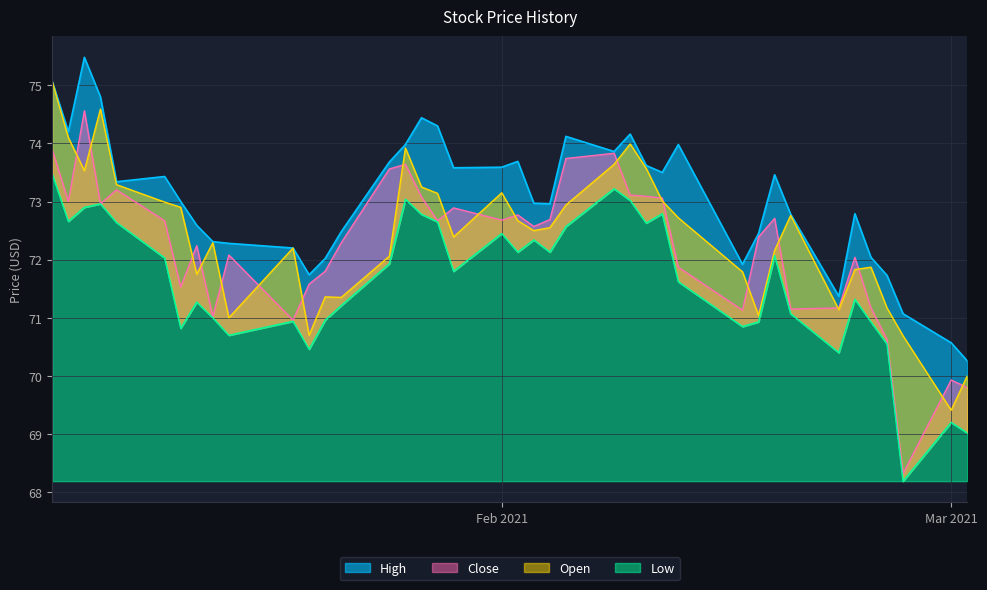

The value of High at 2021-01-27 is 74.4. True or false?

True